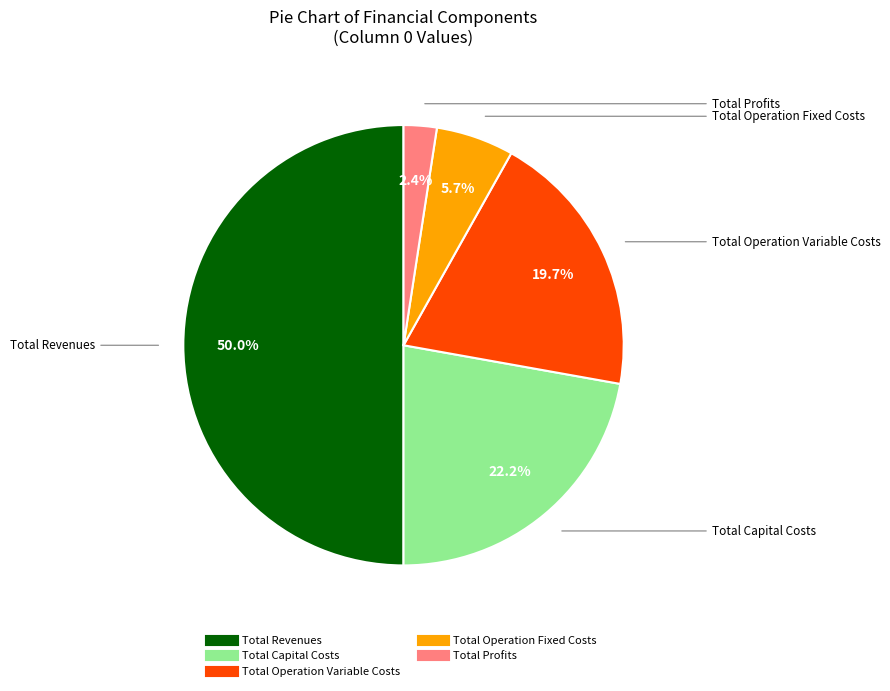

Which category has the smallest portion of the pie?

Total Profits